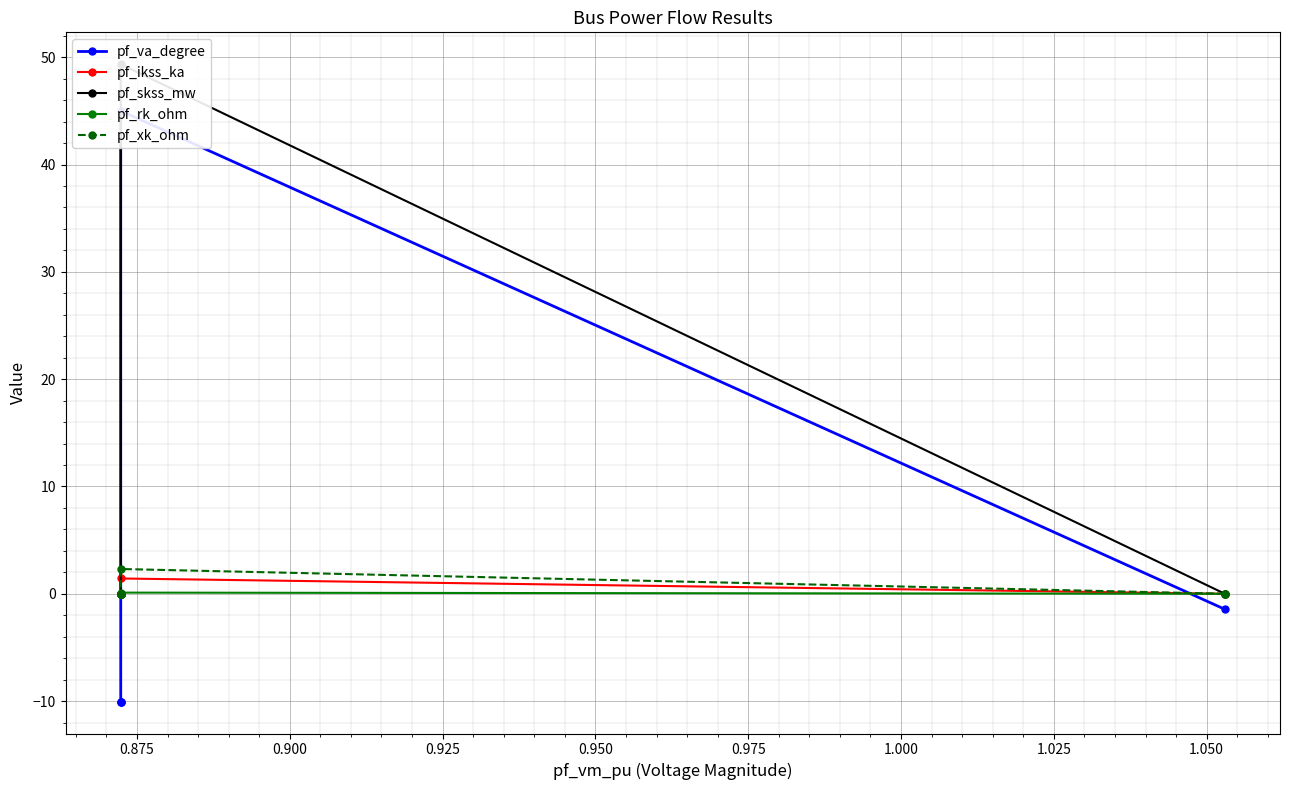

Where is the first local maximum for pf_rk_ohm?

0.875